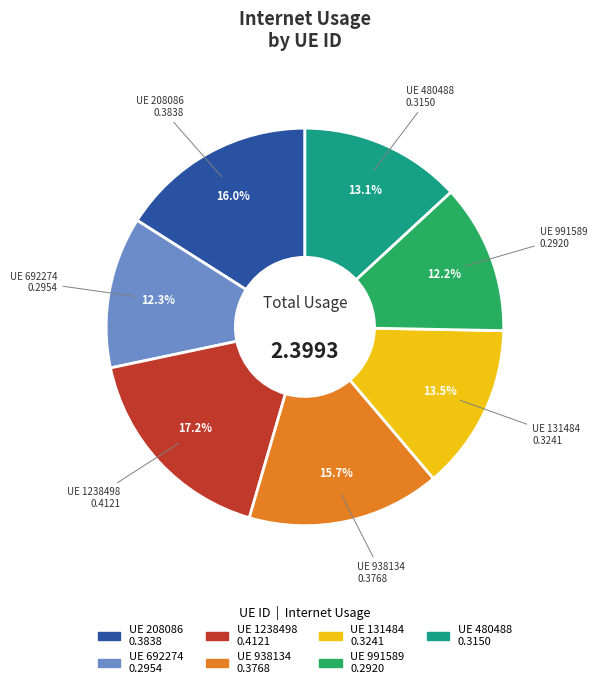

Does any single category account for the majority?

No